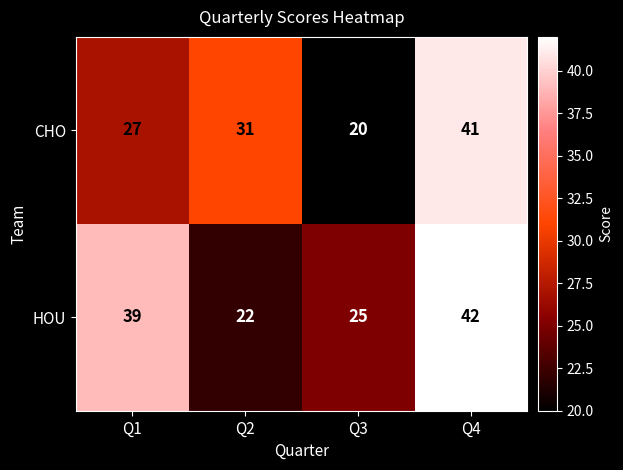

What is the sum of the CHO values at Q4 and Q3?

61